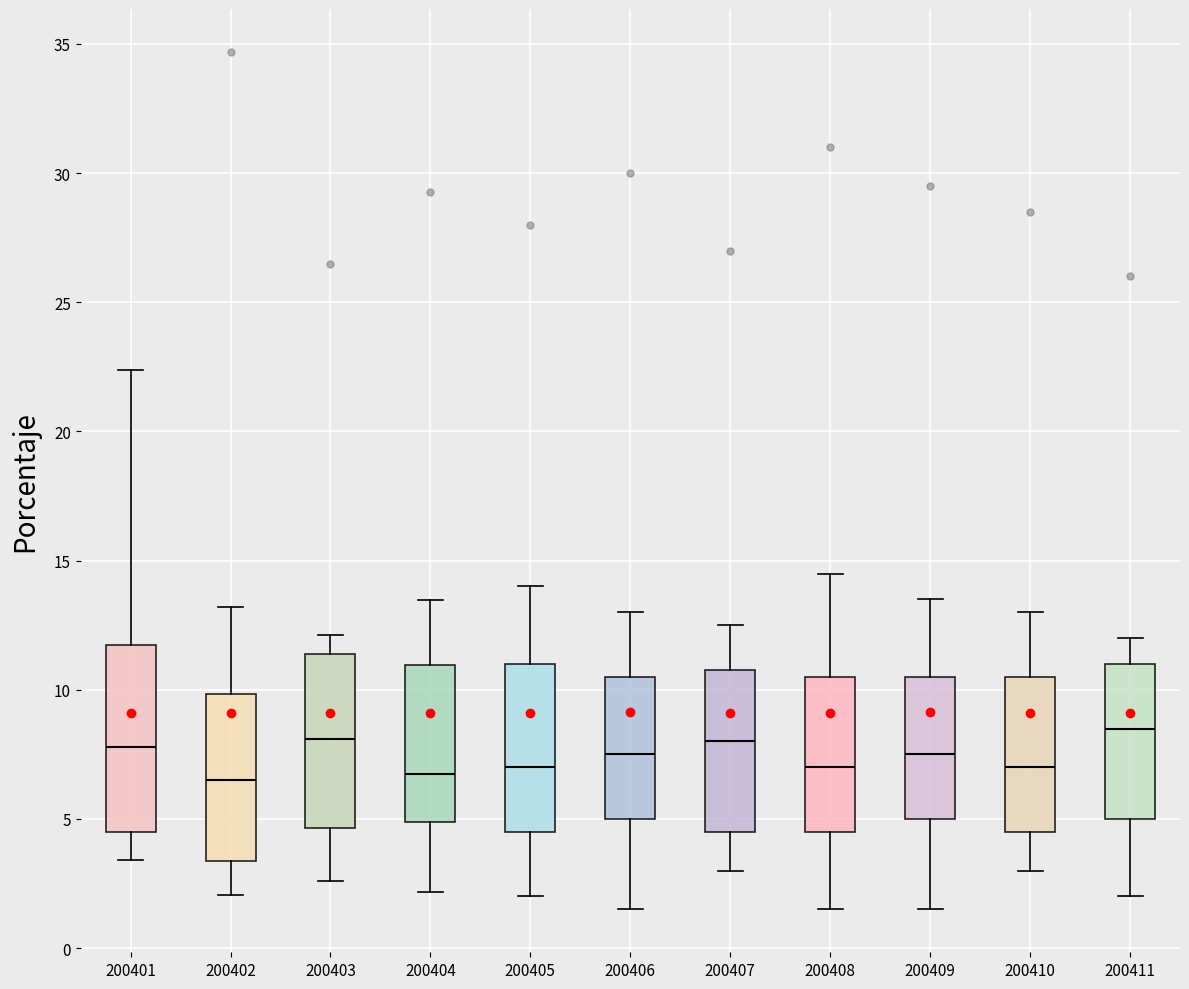

Where does the lower whisker of the box at x = 200410 end on the y-axis? The values are not printed on the chart, so give them approximately, as read against the axis.

3.0